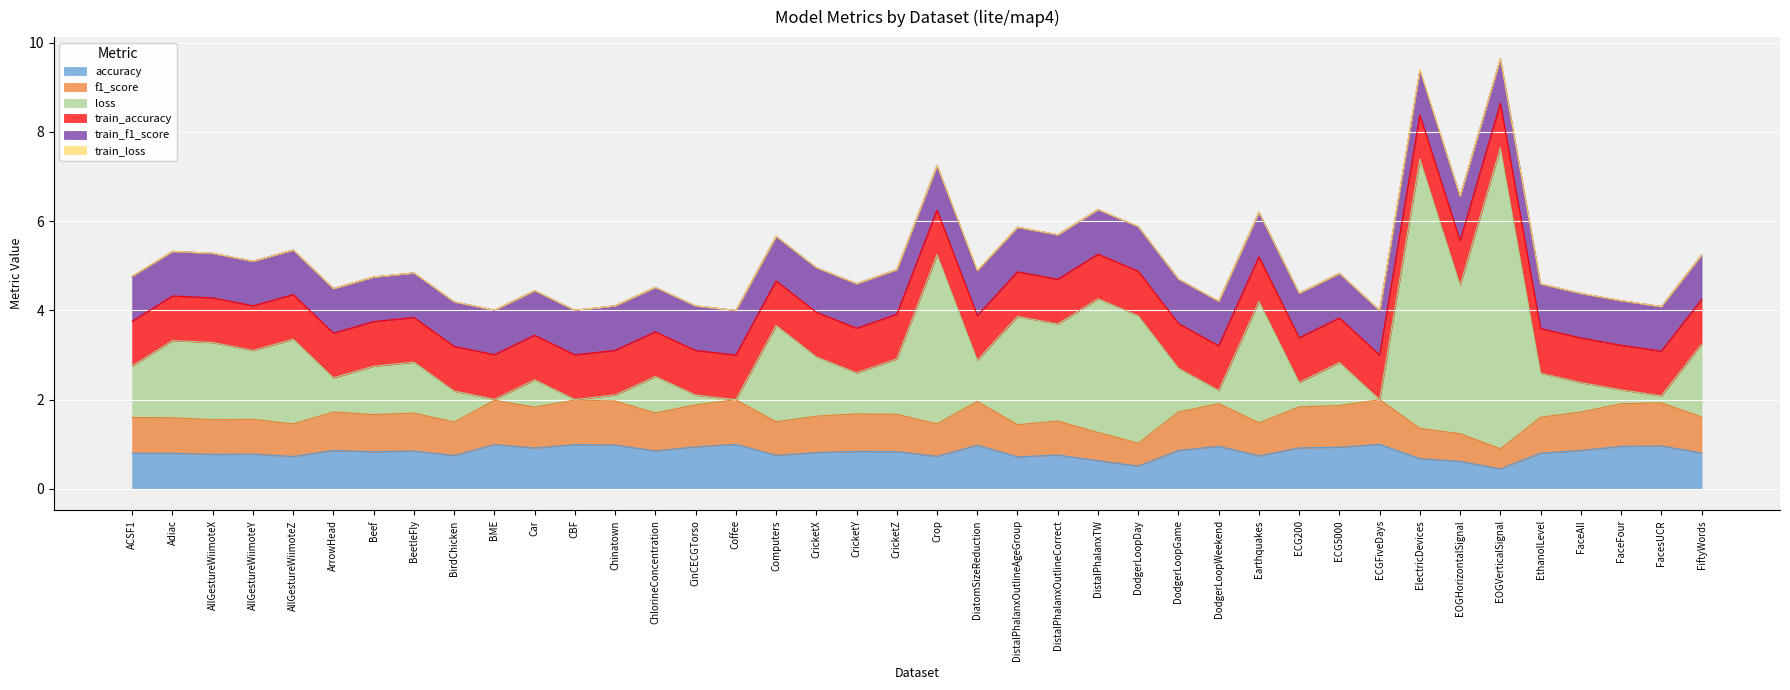

What is the highest value of the accuracy series?

1.0